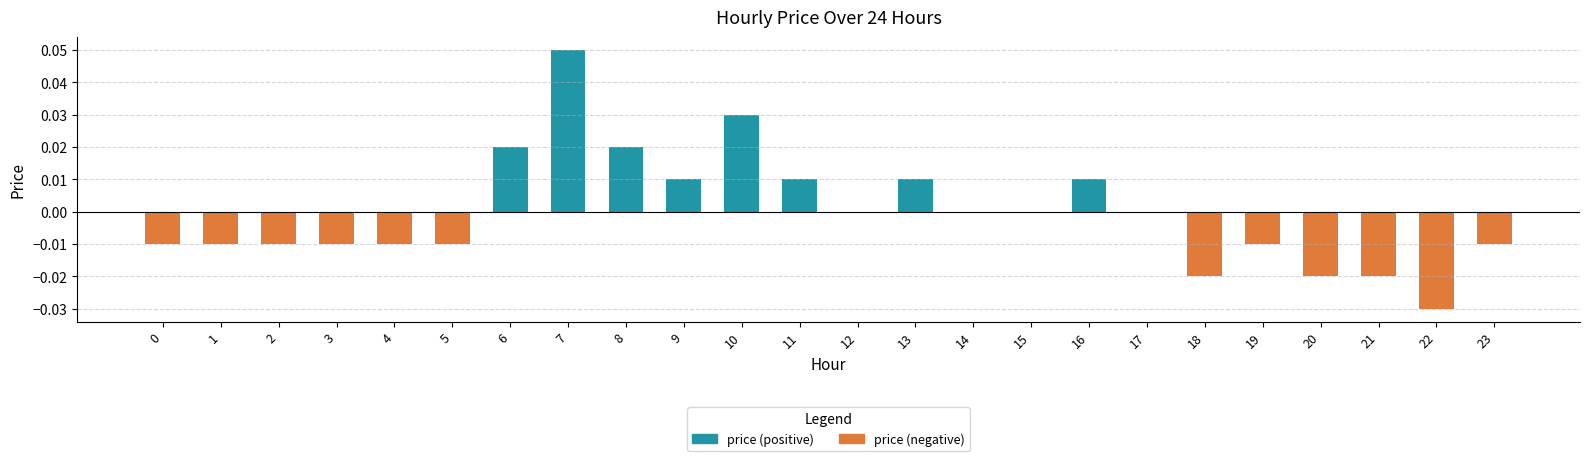

Which category has the highest value across all series?

7